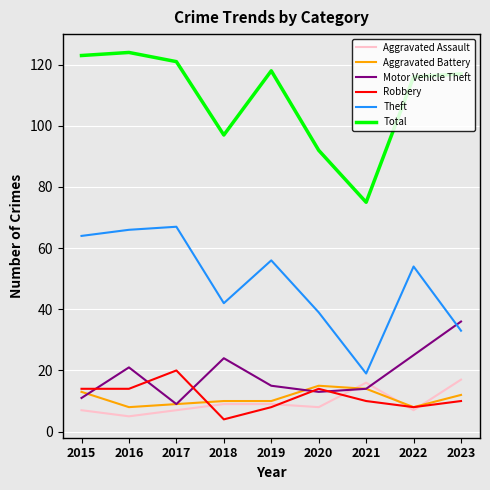

What is the greatest value displayed?

124